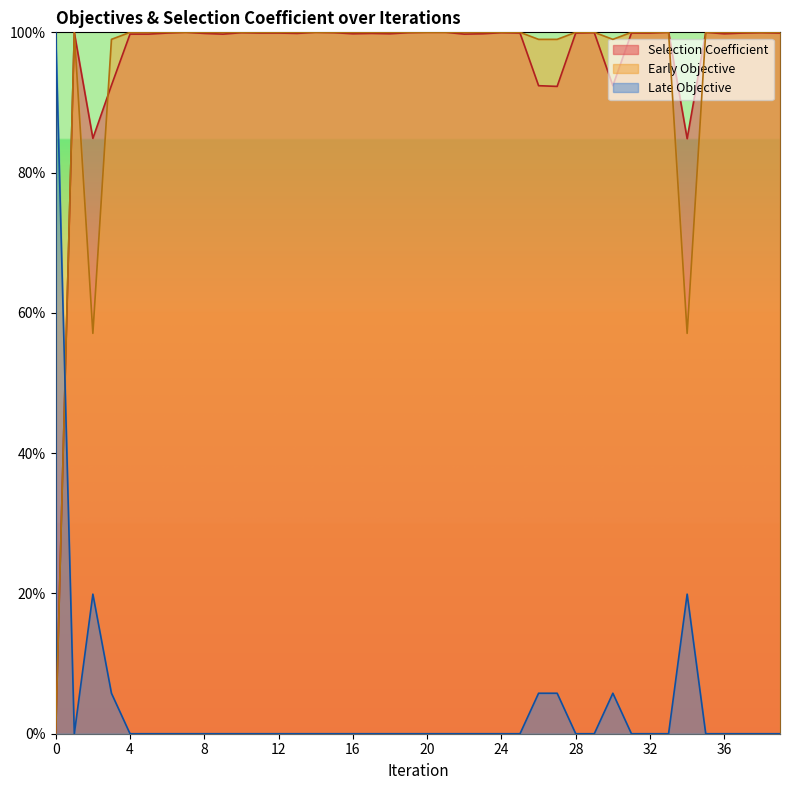

Reading right to left, transcribe all the data shown in this chart.

Selection Coefficient: 39=1.0	38=1.0	37=1.0	36=1.0	35=1.0	34=0.8	33=1.0	32=1.0	31=1.0	30=0.9	29=1.0	28=1.0	27=0.9	26=0.9	25=1.0	24=1.0	23=1.0	22=1.0	21=1.0	20=1.0	19=1.0	18=1.0	17=1.0	16=1.0	15=1.0	14=1.0	13=1.0	12=1.0	11=1.0	10=1.0	9=1.0	8=1.0	7=1.0	6=1.0	5=1.0	4=1.0	3=0.9	2=0.8	1=1.0	0=0.0
Early Objective: 39=1.0	38=1.0	37=1.0	36=1.0	35=1.0	34=0.6	33=1.0	32=1.0	31=1.0	30=1.0	29=1.0	28=1.0	27=1.0	26=1.0	25=1.0	24=1.0	23=1.0	22=1.0	21=1.0	20=1.0	19=1.0	18=1.0	17=1.0	16=1.0	15=1.0	14=1.0	13=1.0	12=1.0	11=1.0	10=1.0	9=1.0	8=1.0	7=1.0	6=1.0	5=1.0	4=1.0	3=1.0	2=0.6	1=1.0	0=0.0
Late Objective: 39=0.0	38=0.0	37=0.0	36=0.0	35=0.0	34=0.2	33=0.0	32=0.0	31=0.0	30=0.1	29=0.0	28=0.0	27=0.1	26=0.1	25=0.0	24=0.0	23=0.0	22=0.0	21=0.0	20=0.0	19=0.0	18=0.0	17=0.0	16=0.0	15=0.0	14=0.0	13=0.0	12=0.0	11=0.0	10=0.0	9=0.0	8=0.0	7=0.0	6=0.0	5=0.0	4=0.0	3=0.1	2=0.2	1=0.0	0=1.0